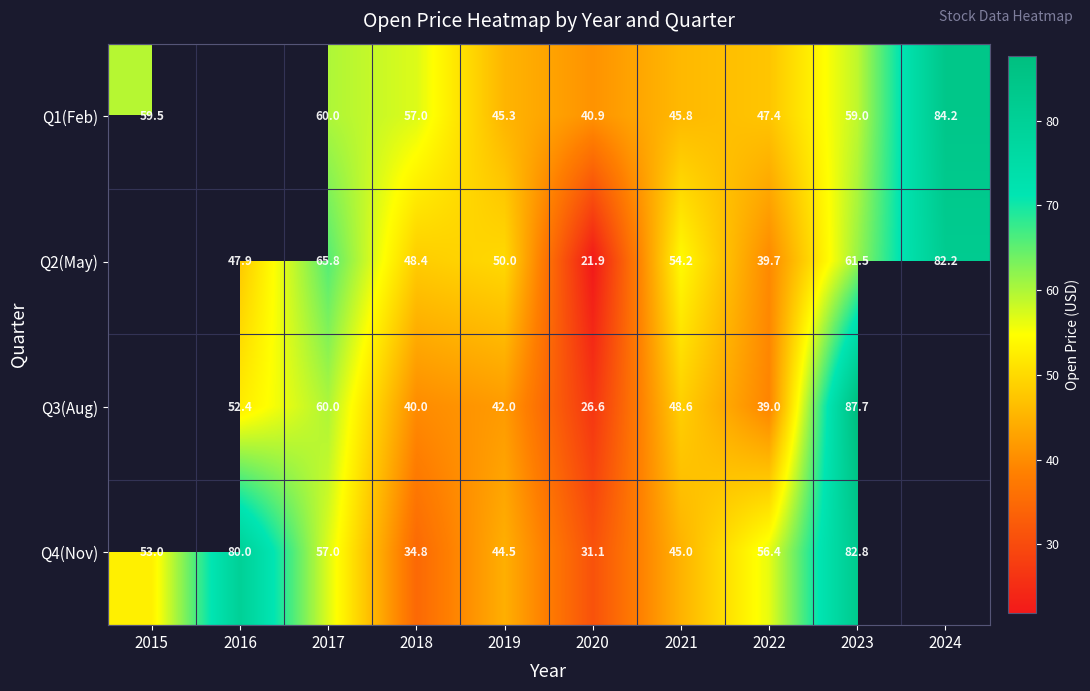

The value of Q3(Aug) at 2022 is 39.0. True or false?

True